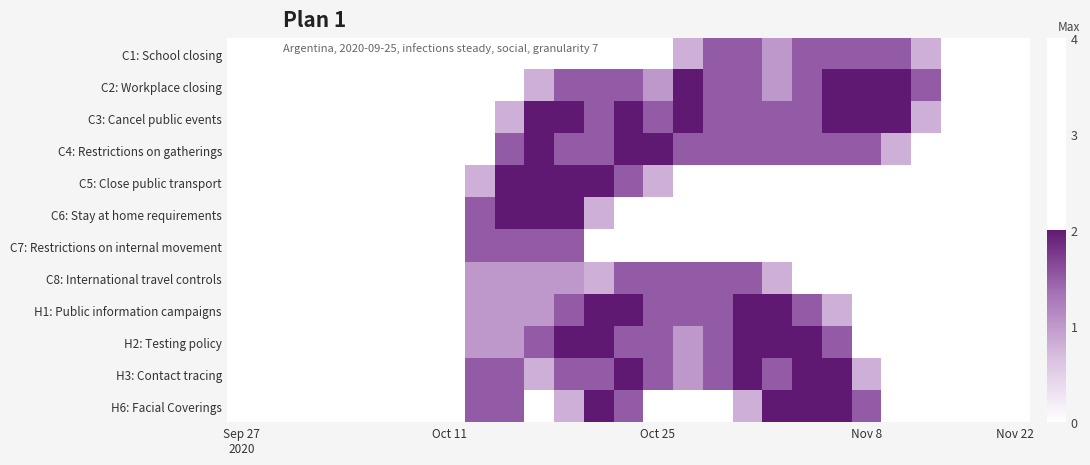

Reading right to left, extract all data points from this chart.

C1: School closing: 0.0	0.0	0.0	0.8	1.5	1.5	1.5	1.5	1.0	1.5	1.5	0.8	0.0	0.0	0.0	0.0	0.0	0.0	0.0	0.0	0.0	0.0	0.0	0.0	0.0	0.0	0.0
C2: Workplace closing: 0.0	0.0	0.0	1.5	2.0	2.0	2.0	1.5	1.0	1.5	1.5	2.0	1.0	1.5	1.5	1.5	0.8	0.0	0.0	0.0	0.0	0.0	0.0	0.0	0.0	0.0	0.0
C3: Cancel public events: 0.0	0.0	0.0	0.8	2.0	2.0	2.0	1.5	1.5	1.5	1.5	2.0	1.5	2.0	1.5	2.0	2.0	0.8	0.0	0.0	0.0	0.0	0.0	0.0	0.0	0.0	0.0
C4: Restrictions on gatherings: 0.0	0.0	0.0	0.0	0.8	1.5	1.5	1.5	1.5	1.5	1.5	1.5	2.0	2.0	1.5	1.5	2.0	1.5	0.0	0.0	0.0	0.0	0.0	0.0	0.0	0.0	0.0
C5: Close public transport: 0.0	0.0	0.0	0.0	0.0	0.0	0.0	0.0	0.0	0.0	0.0	0.0	0.8	1.5	2.0	2.0	2.0	2.0	0.8	0.0	0.0	0.0	0.0	0.0	0.0	0.0	0.0
C6: Stay at home requirements: 0.0	0.0	0.0	0.0	0.0	0.0	0.0	0.0	0.0	0.0	0.0	0.0	0.0	0.0	0.8	2.0	2.0	2.0	1.5	0.0	0.0	0.0	0.0	0.0	0.0	0.0	0.0
C7: Restrictions on internal movement: 0.0	0.0	0.0	0.0	0.0	0.0	0.0	0.0	0.0	0.0	0.0	0.0	0.0	0.0	0.0	1.5	1.5	1.5	1.5	0.0	0.0	0.0	0.0	0.0	0.0	0.0	0.0
C8: International travel controls: 0.0	0.0	0.0	0.0	0.0	0.0	0.0	0.0	0.8	1.5	1.5	1.5	1.5	1.5	0.8	1.0	1.0	1.0	1.0	0.0	0.0	0.0	0.0	0.0	0.0	0.0	0.0
H1: Public information campaigns: 0.0	0.0	0.0	0.0	0.0	0.0	0.8	1.5	2.0	2.0	1.5	1.5	1.5	2.0	2.0	1.5	1.0	1.0	1.0	0.0	0.0	0.0	0.0	0.0	0.0	0.0	0.0
H2: Testing policy: 0.0	0.0	0.0	0.0	0.0	0.0	1.5	2.0	2.0	2.0	1.5	1.0	1.5	1.5	2.0	2.0	1.5	1.0	1.0	0.0	0.0	0.0	0.0	0.0	0.0	0.0	0.0
H3: Contact tracing: 0.0	0.0	0.0	0.0	0.0	0.8	2.0	2.0	1.5	2.0	1.5	1.0	1.5	2.0	1.5	1.5	0.8	1.5	1.5	0.0	0.0	0.0	0.0	0.0	0.0	0.0	0.0
H6: Facial Coverings: 0.0	0.0	0.0	0.0	0.0	1.5	2.0	2.0	2.0	0.8	0.0	0.0	0.0	1.5	2.0	0.8	0.0	1.5	1.5	0.0	0.0	0.0	0.0	0.0	0.0	0.0	0.0